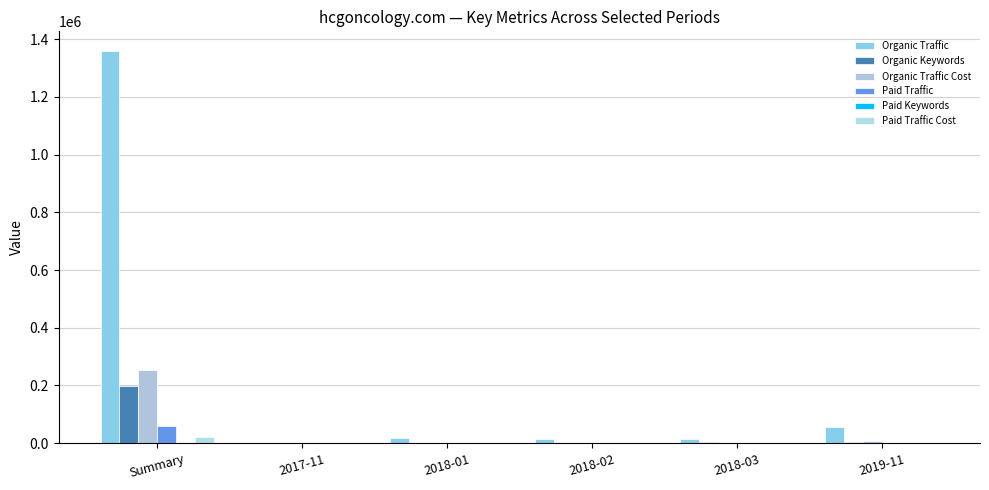

Which category has the lowest value across all series?

2018-01